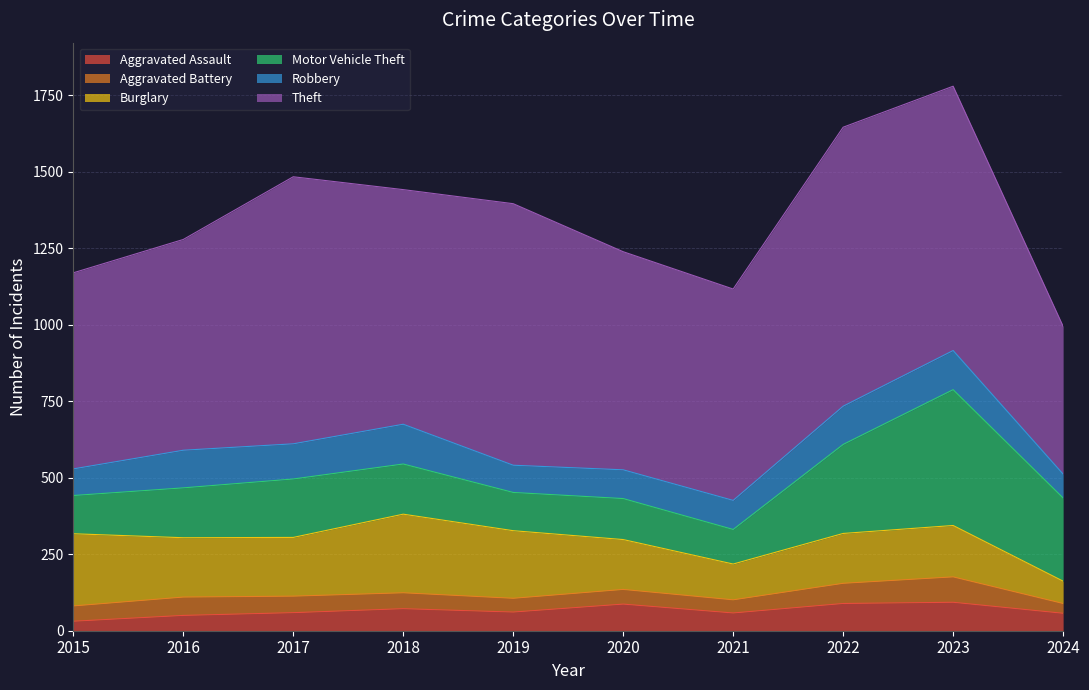

What is the value of the Robbery point at the 5th from the left?

89